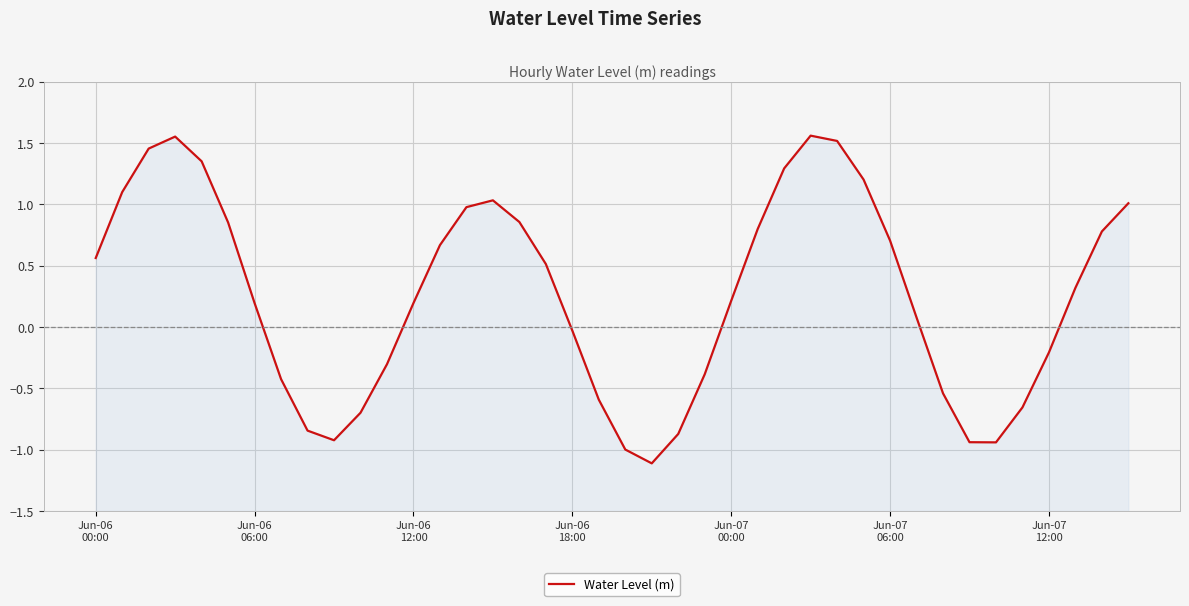

Reading left to right, list all the values displayed in this chart.

0.6	1.1	1.5	1.6	1.3	0.9	0.2	-0.4	-0.8	-0.9	-0.7	-0.3	0.2	0.7	1.0	1.0	0.9	0.5	-0.0	-0.6	-1.0	-1.1	-0.9	-0.4	0.2	0.8	1.3	1.6	1.5	1.2	0.7	0.1	-0.5	-0.9	-0.9	-0.7	-0.2	0.3	0.8	1.0